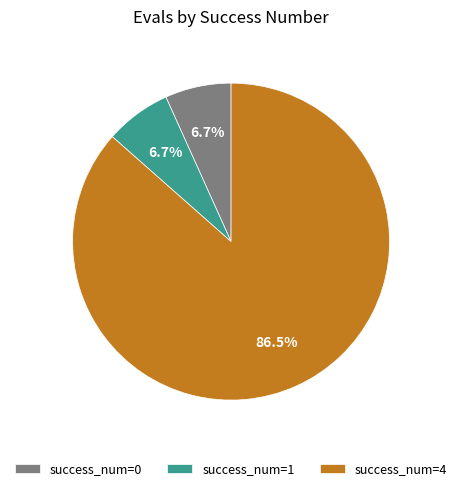

Is there a majority slice in this chart?

Yes